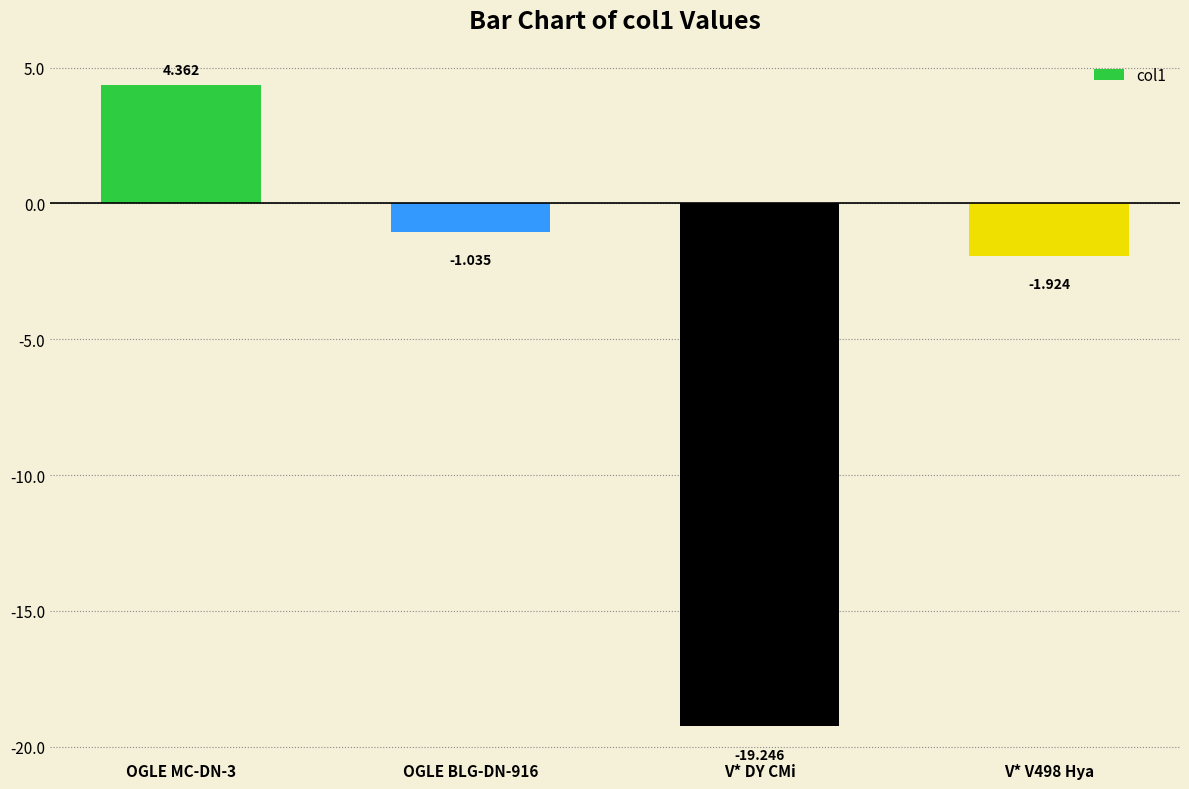

List the labels in order of value, smallest first.

V* DY CMi, V* V498 Hya, OGLE BLG-DN-916, OGLE MC-DN-3